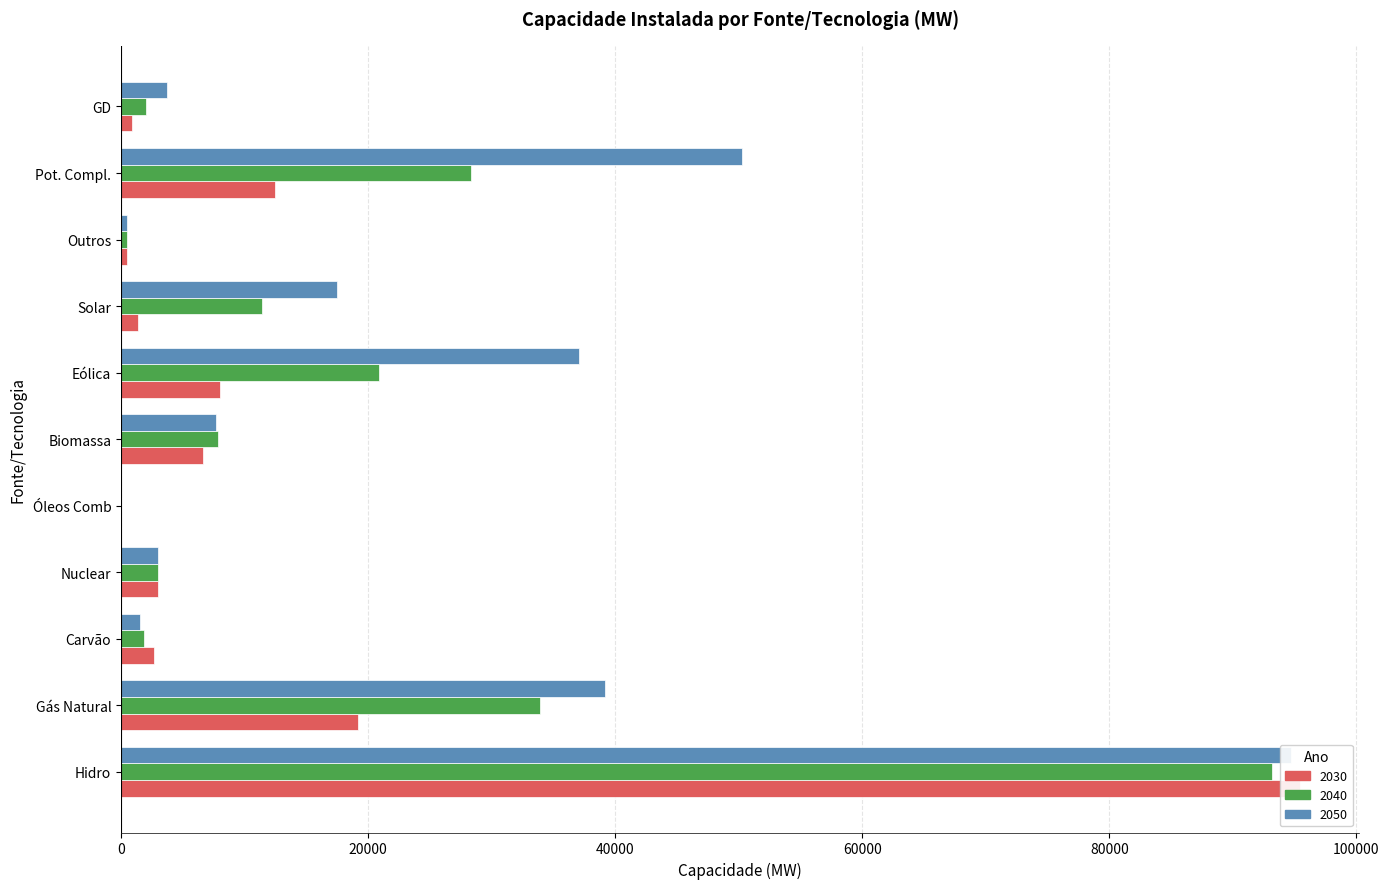

What is the average value of the 2040 series?

18440